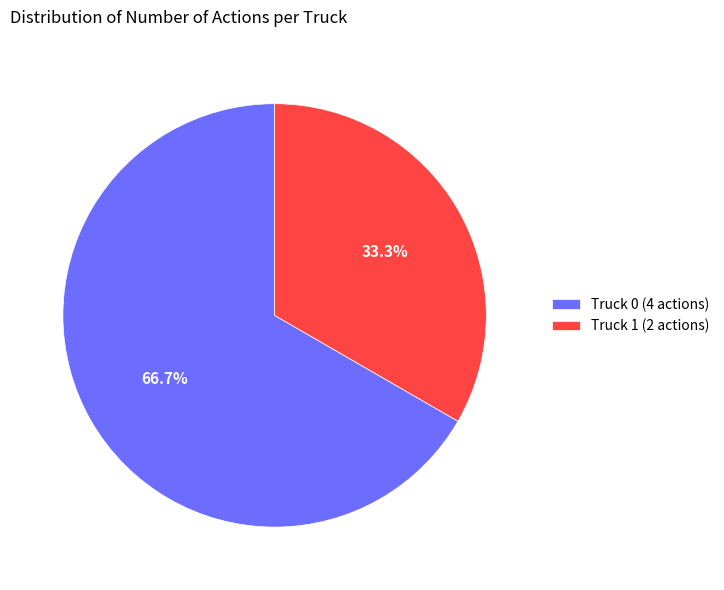

To the nearest percent, what is the combined percentage of Truck 1 and Truck 0?

100%